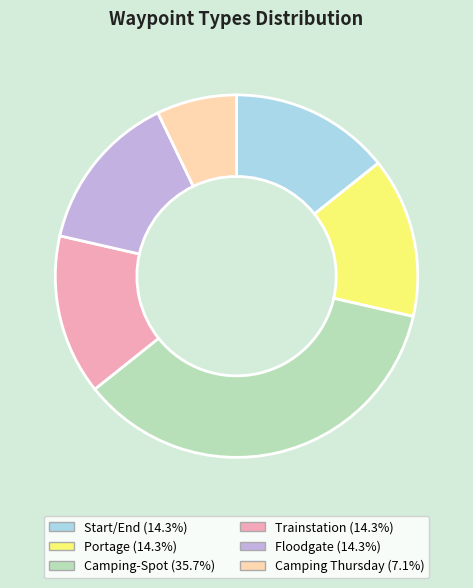

Does Portage account for over 50% of the chart?

No